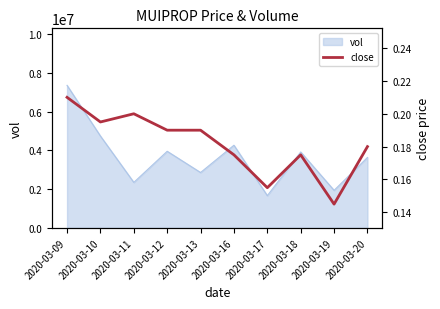

At which category does the chart reach its peak across all series?

2020-03-09